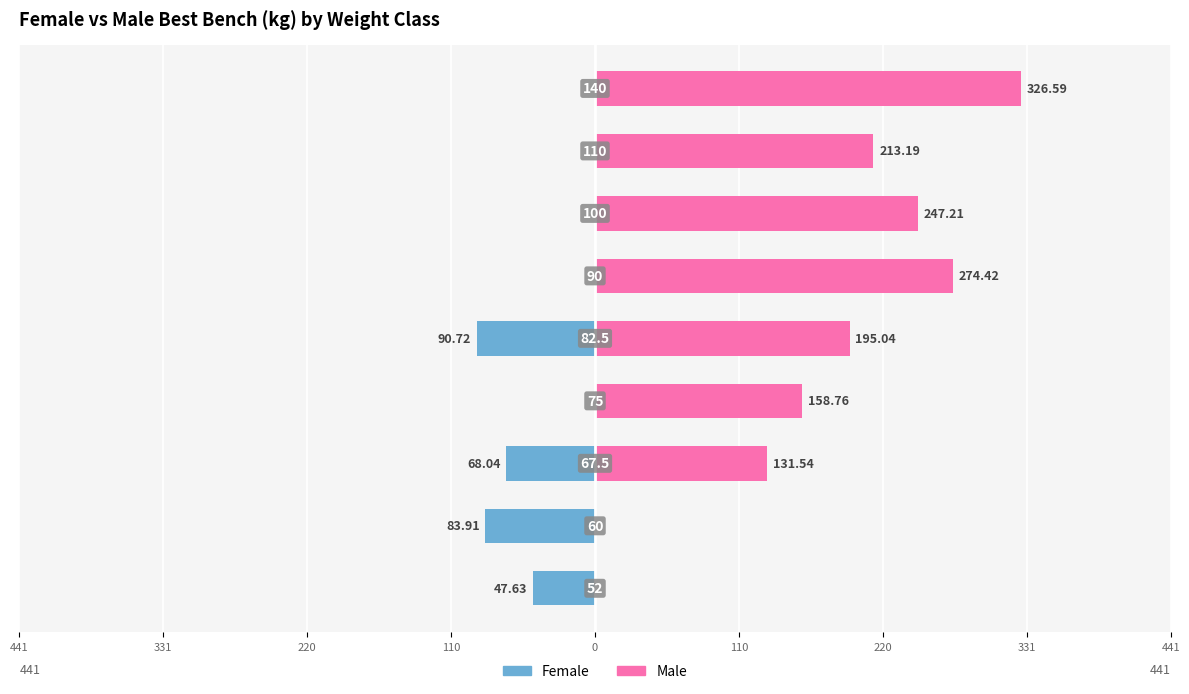

At 220, list the series in order from smallest to largest.

Female, Male